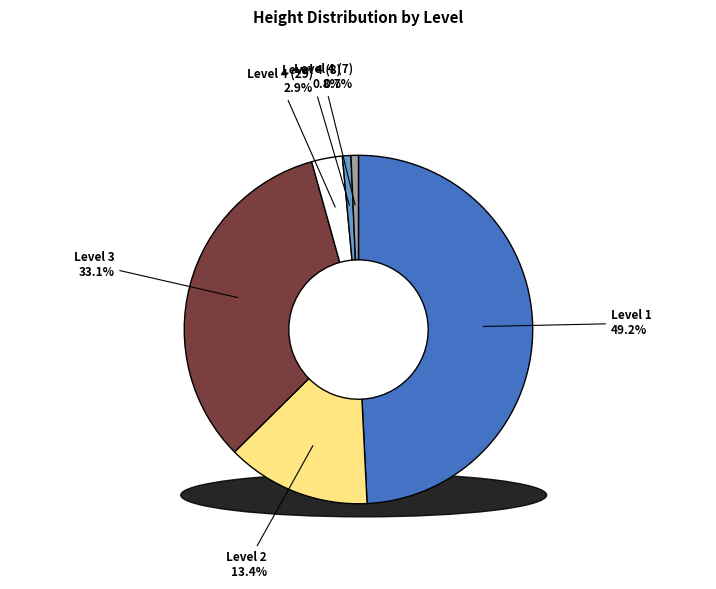

To the nearest percent, what is the difference between the largest and smallest slice percentages?

49%